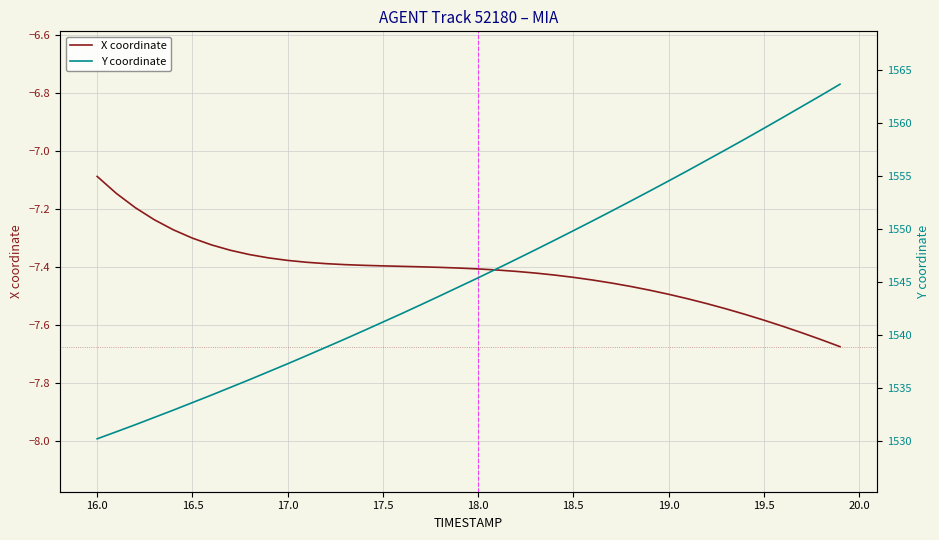

Where is X coordinate nearest to the value -7?

16.0